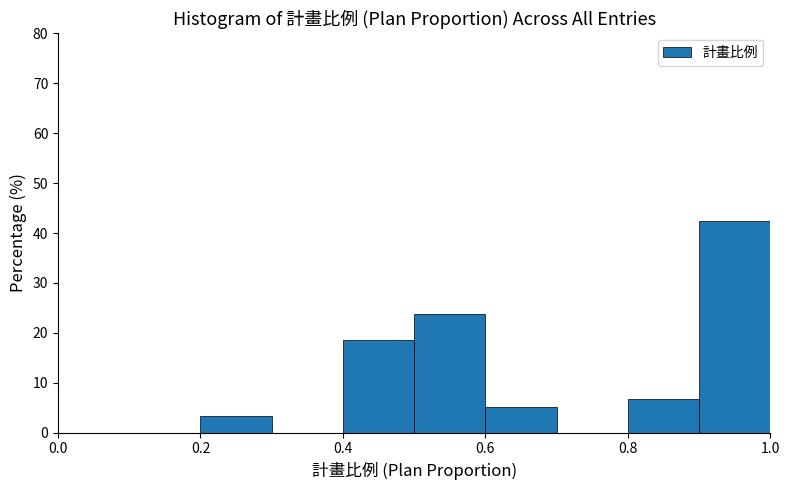

Over which range of the x-axis is the bar tallest?

0.9 to 1.0